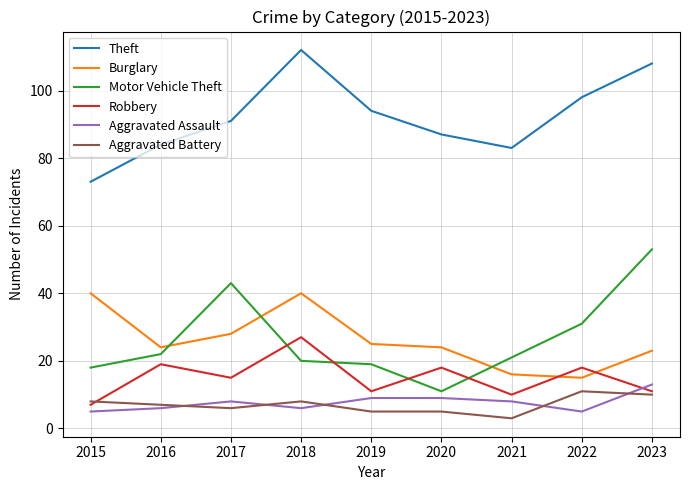

Does the chart have visible grid lines?

Yes